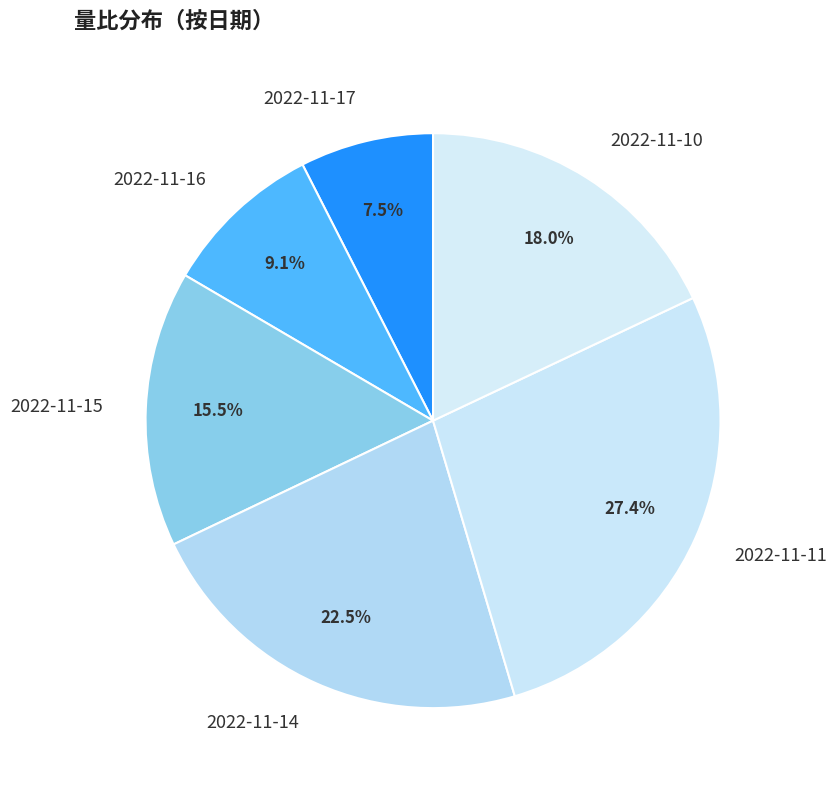

The 2022-11-17 slice represents 1% of the pie. True or false?

False